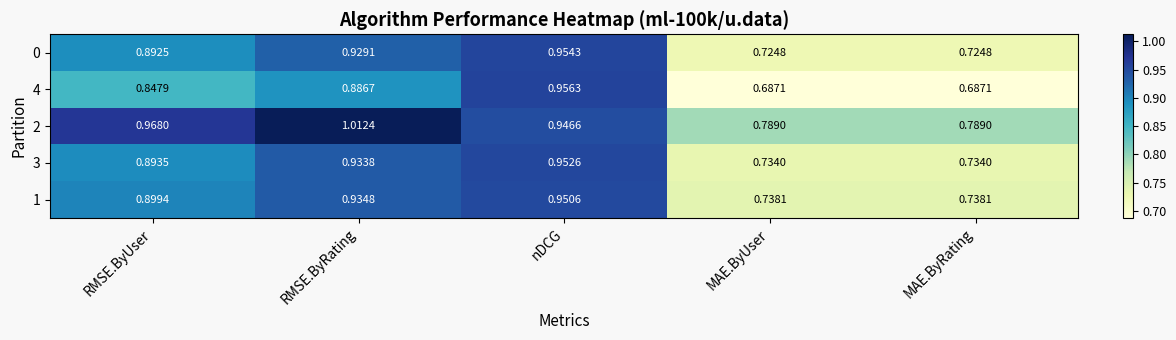

At which label does 4 reach its peak?

nDCG